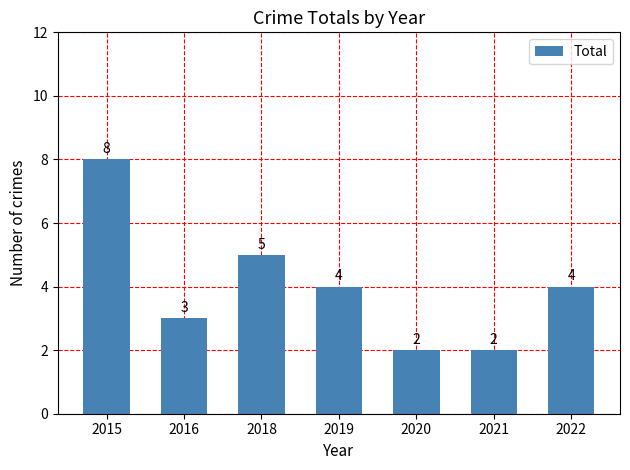

Where does the data first go above 4?

2015